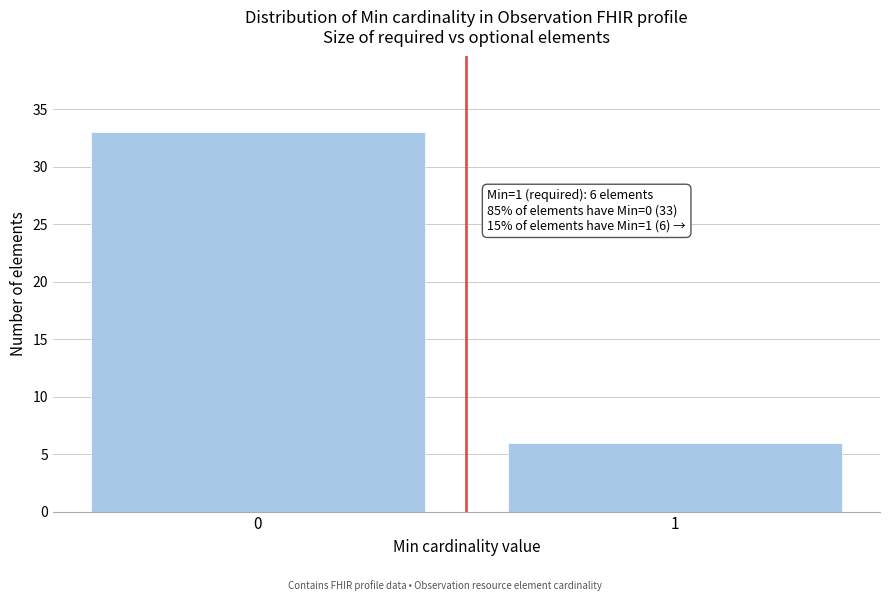

Reading left to right, what are all the values shown in this chart?

33	6